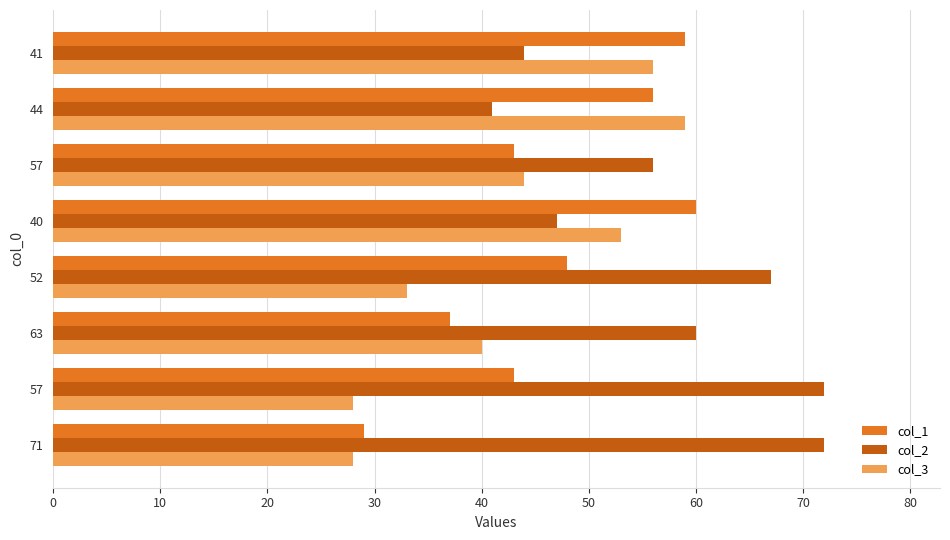

What are all the series names shown in the legend?

col_1, col_2, col_3